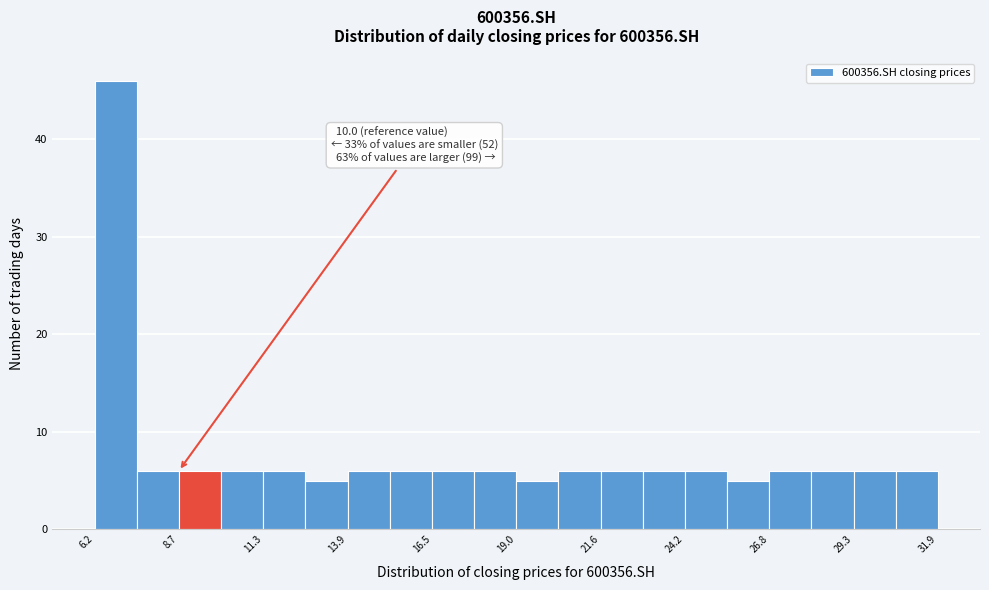

Around what value on the x-axis is the tallest bar? Give the approximate position of its centre, as read against the axis.

7.0